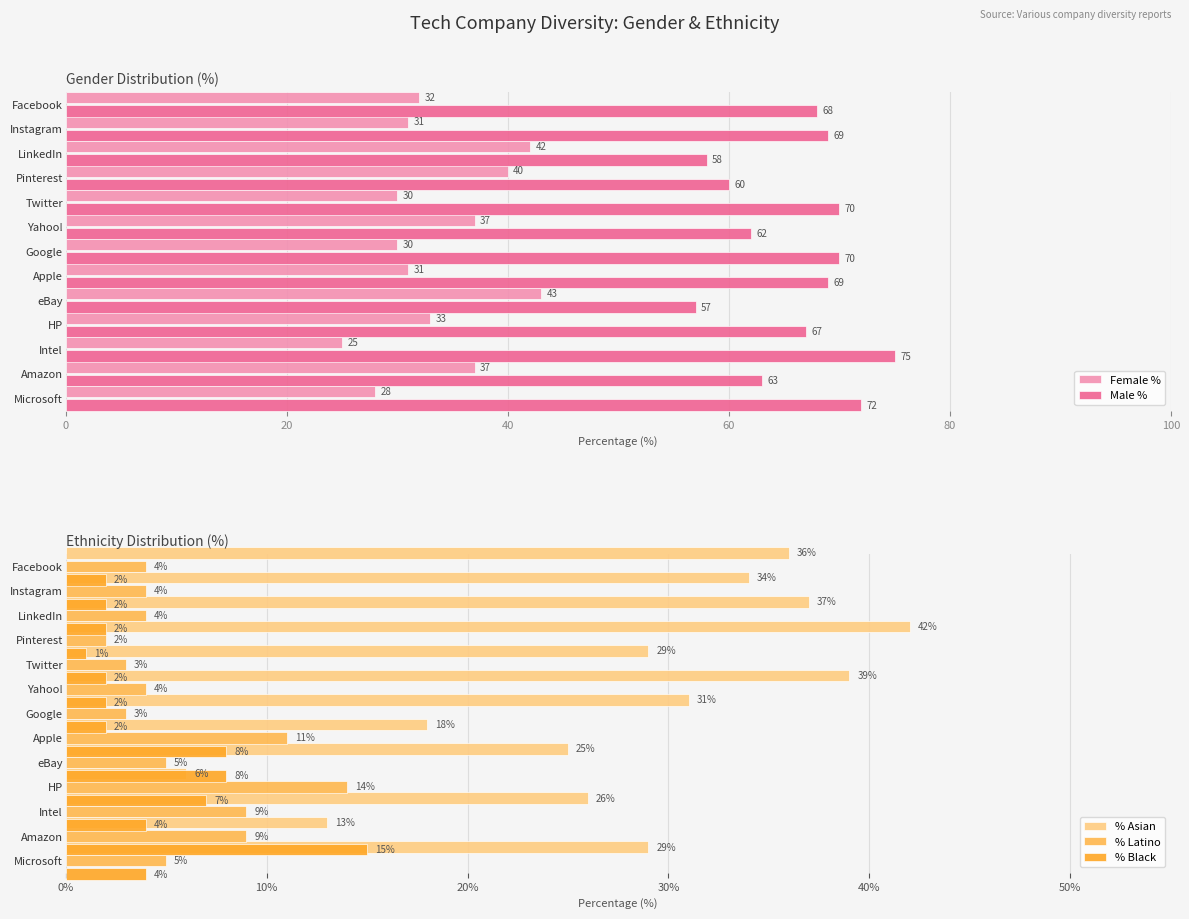

What is the value of the Male % bar at the 7th from the left?

70